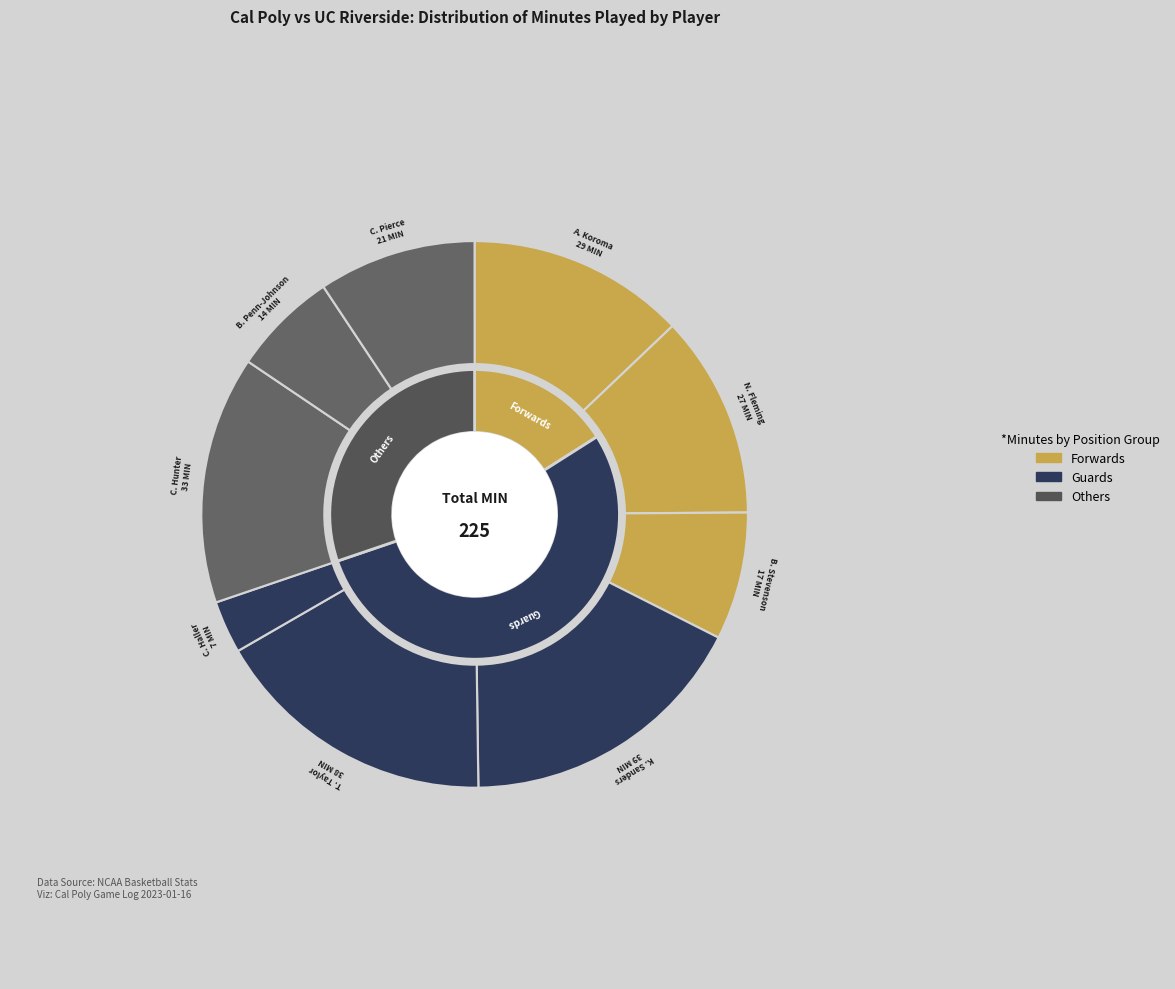

Rank the categories by value from highest to lowest.

K. Sanders, T. Taylor, C. Hunter, A. Koroma, N. Fleming, C. Pierce, B. Stevenson, B. Penn-Johnson, C. Haller